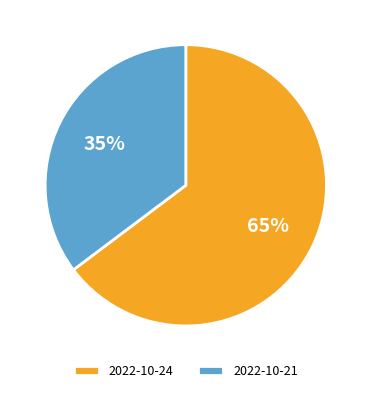

What is the largest slice in the pie chart?

2022-10-24